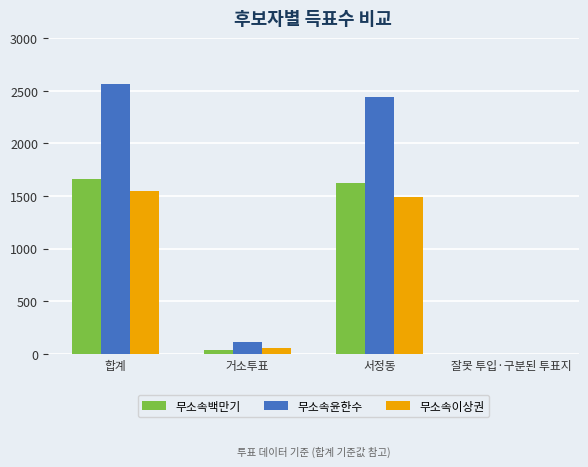

What are all the series names shown in the legend?

무소속백만기, 무소속윤한수, 무소속이상권